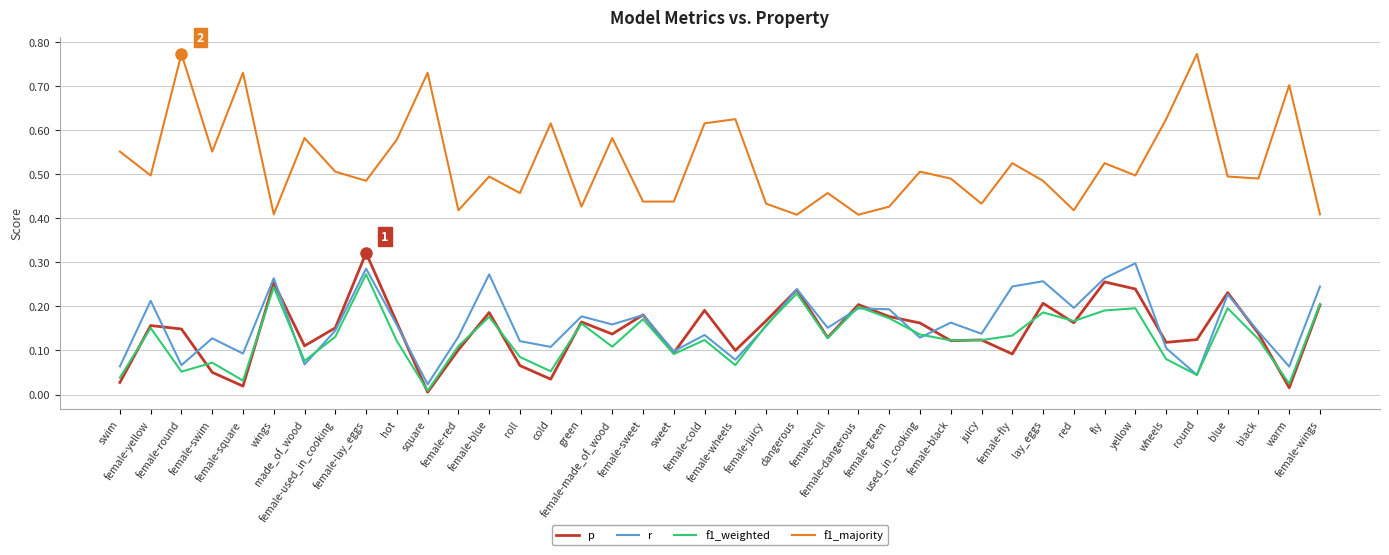

At which category does f1_majority reach its first local peak?

female-round